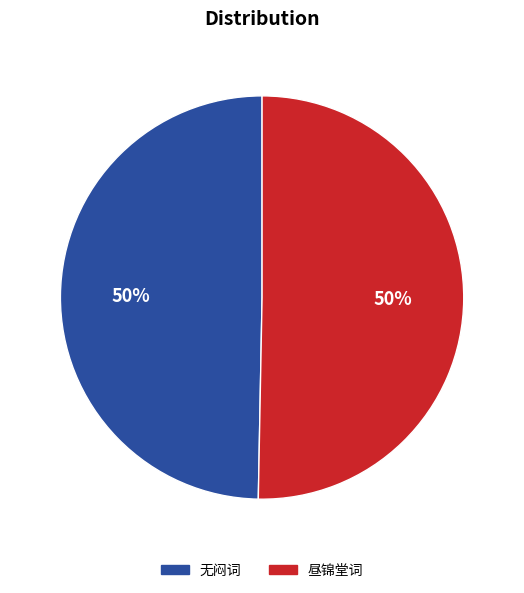

To the nearest percent, what is the average slice percentage?

50%